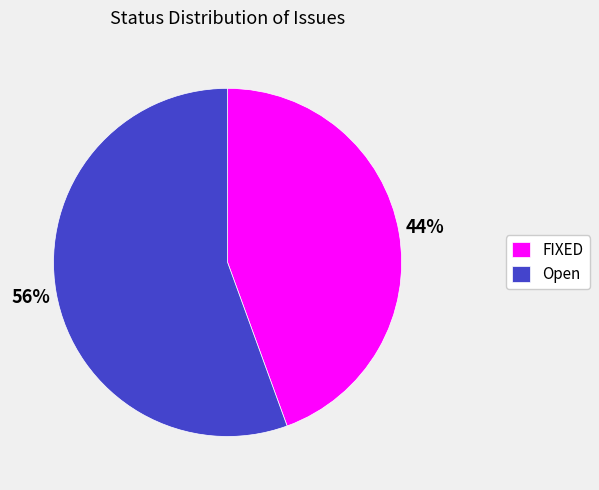

Is the sum of FIXED and Open greater than half?

Yes